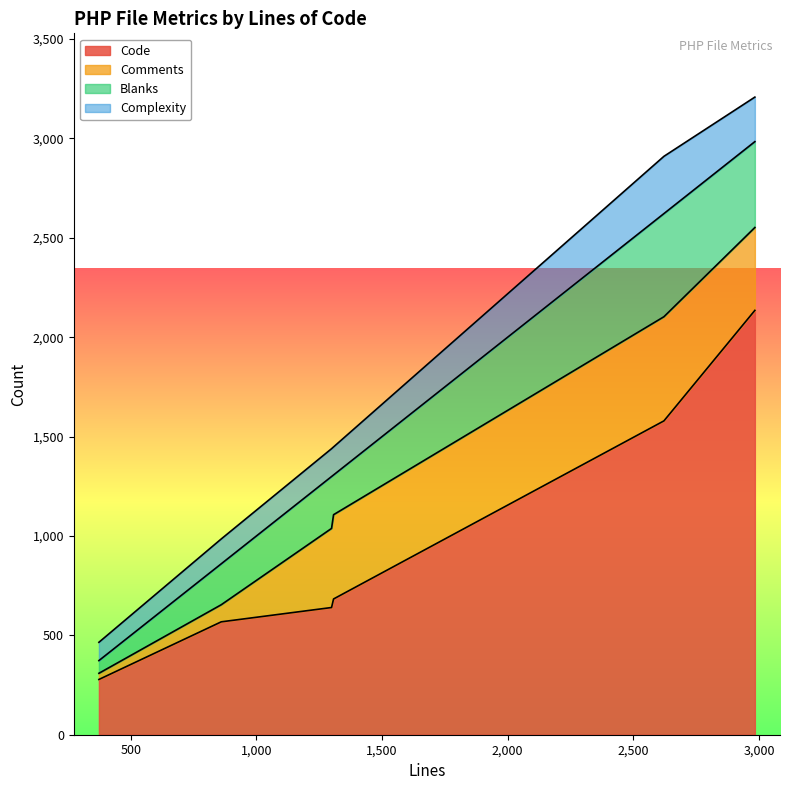

What is the difference between the Blanks values at 2984 and 373?

368